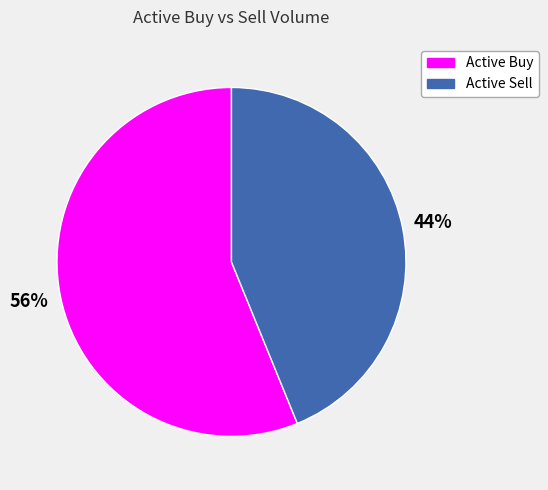

To the nearest percent, what is the average slice percentage?

50%